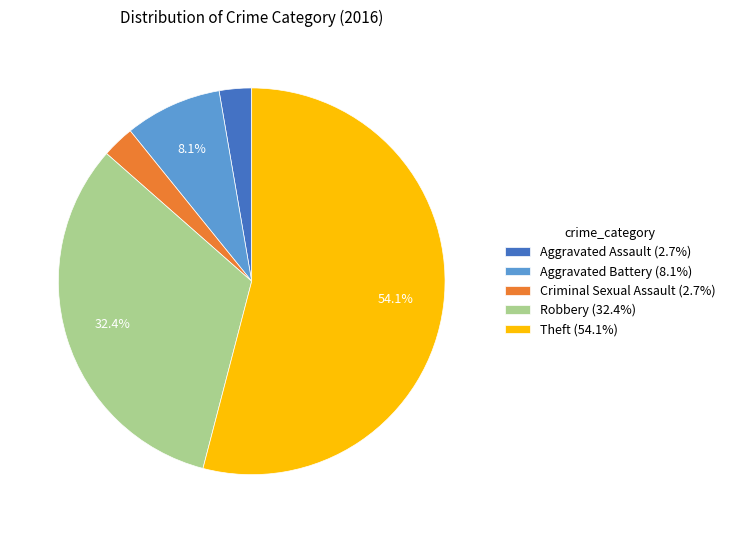

What percentage is the Aggravated Battery slice, to the nearest percent?

8%